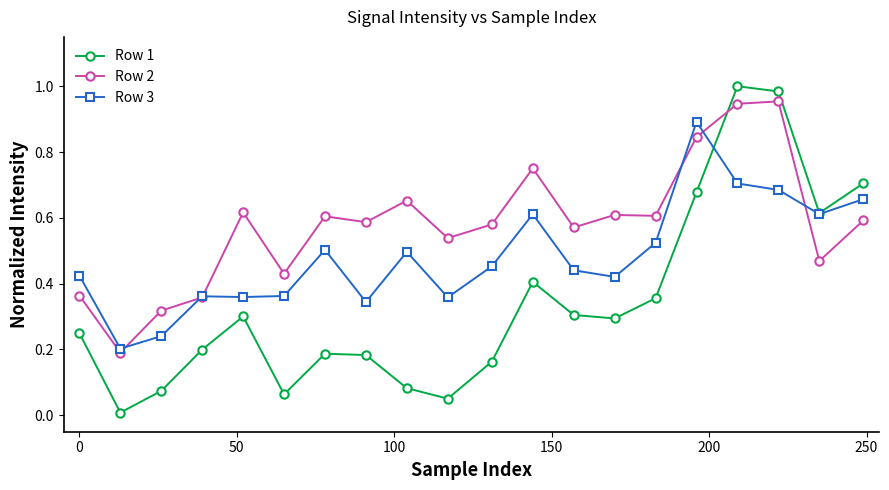

List the series in order of their overall mean, lowest first.

Row 1, Row 3, Row 2